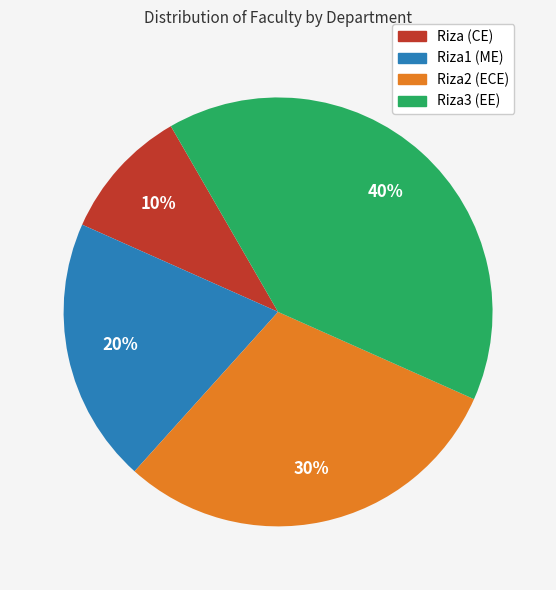

True or false: Riza (CE) accounts for 19% of the total.

False